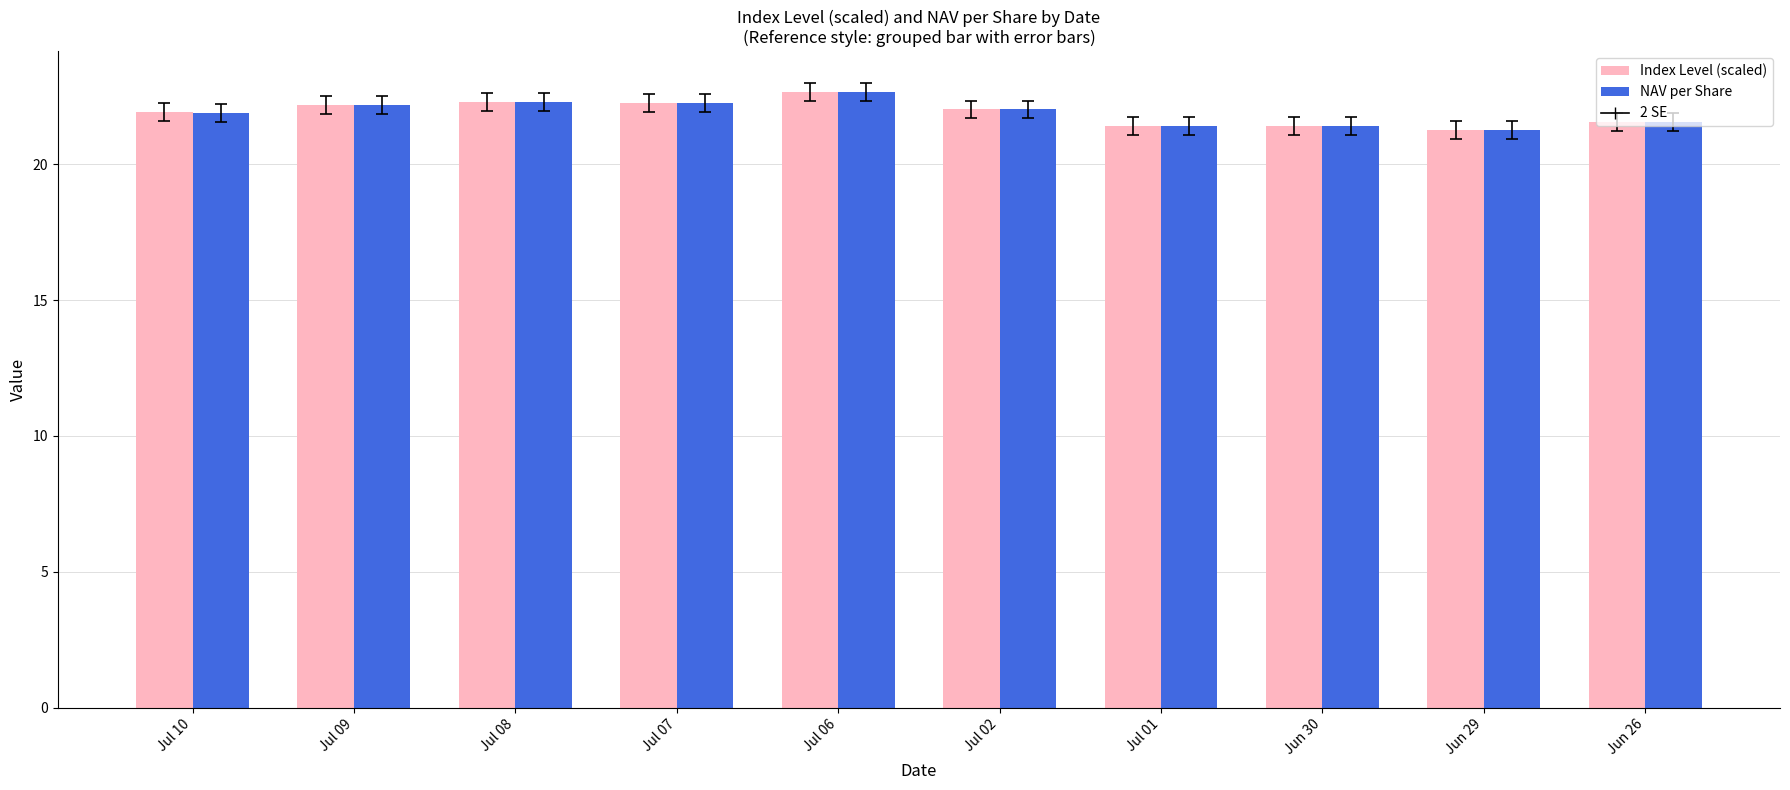

Is it true that Index Level (scaled) equals 22.0 at Jul 02?

True